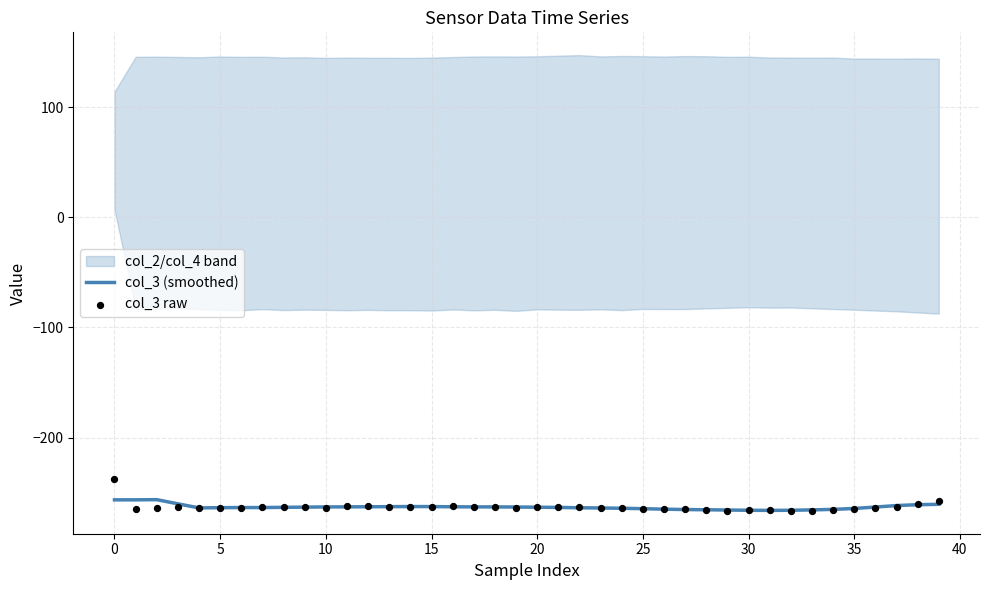

Which series reaches the minimum Y coordinate?

col_3 raw